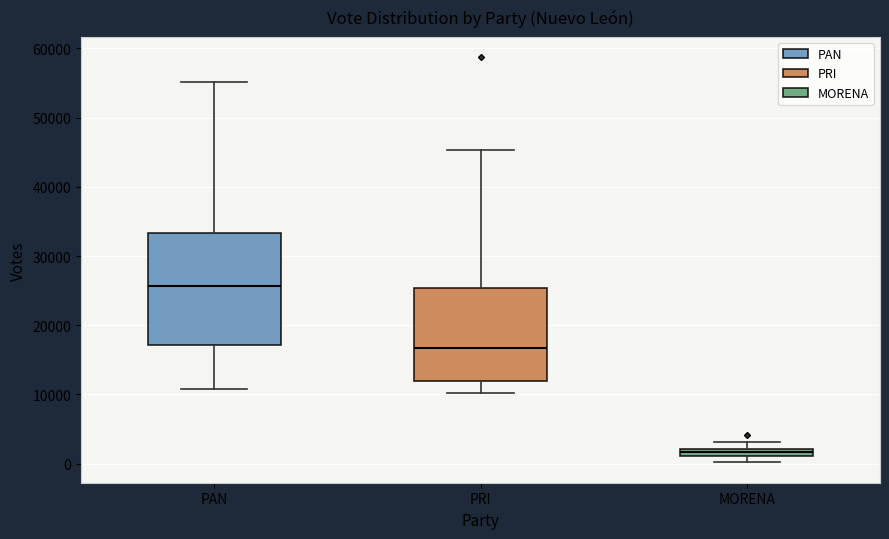

Where is the lower edge of the box for MORENA on the y-axis? The values are not printed on the chart, so give them approximately, as read against the axis.

1000